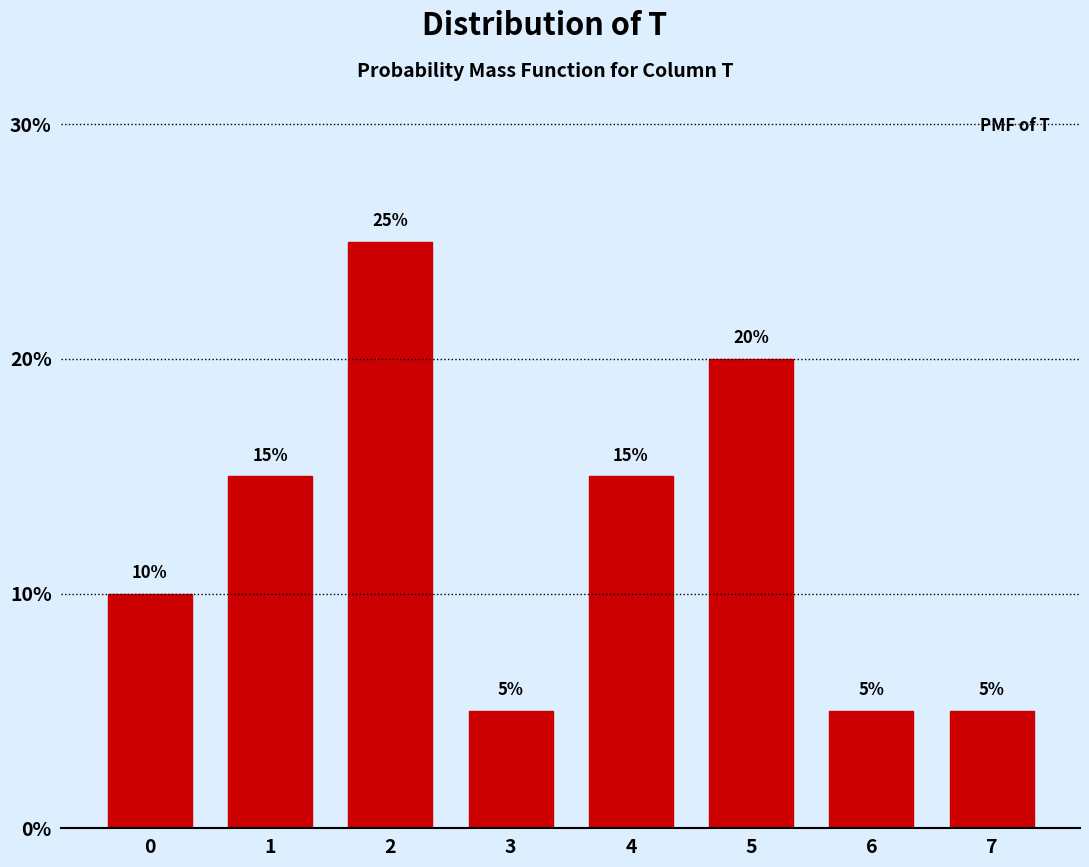

Reading left to right, what are all the values shown in this chart?

0=10	1=15	2=25	3=5	4=15	5=20	6=5	7=5